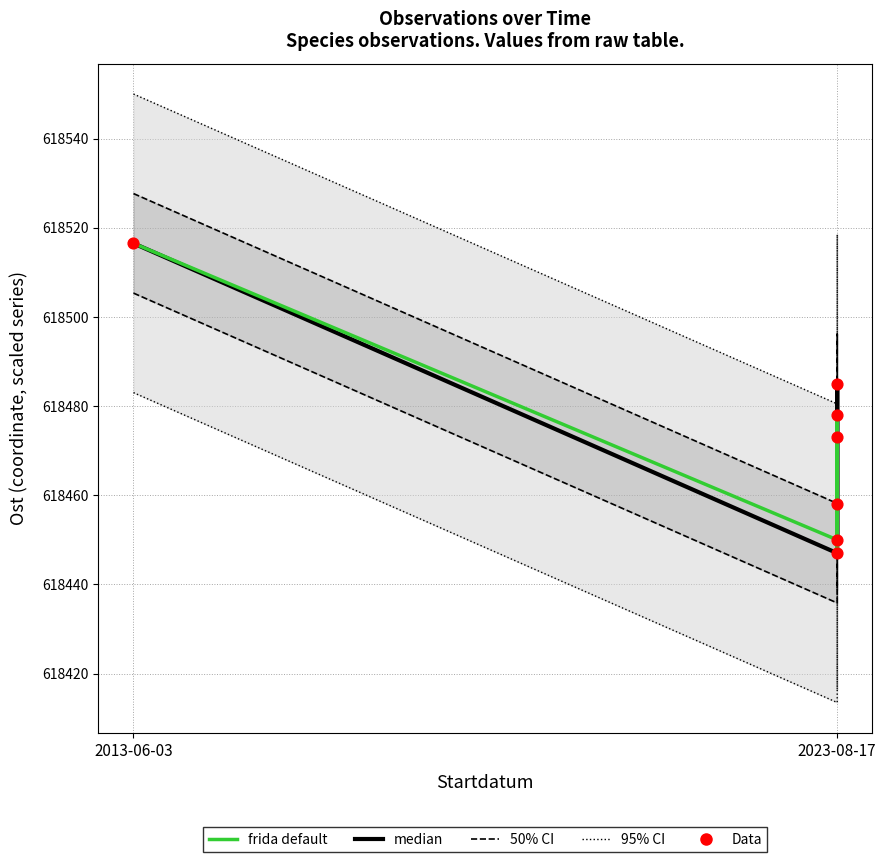

Which series has the widest spread of Y values?

95% CI